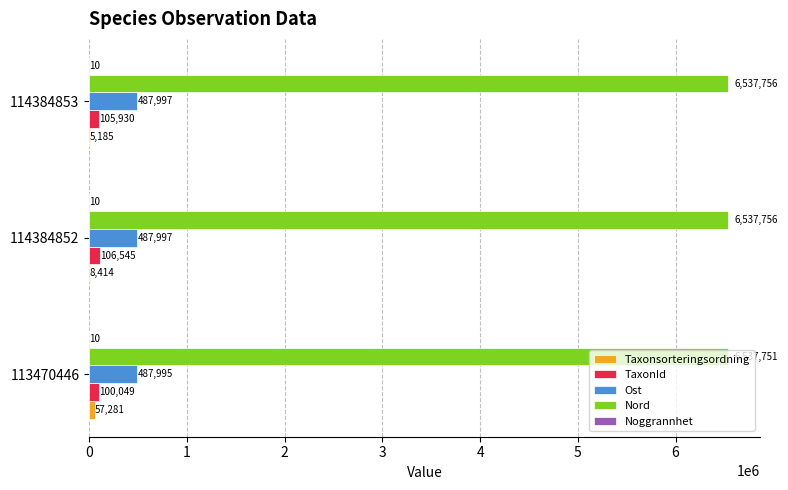

What is the highest value of the Ost series?

487997